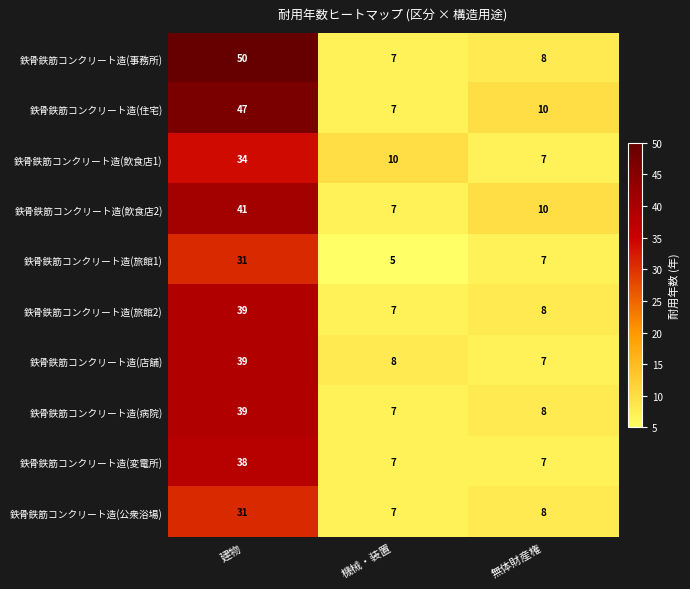

Reading left to right, what are all the values shown in this chart?

鉄骨鉄筋コンクリート造(事務所): 建物=50	機械・装置=7	無体財産権=8
鉄骨鉄筋コンクリート造(住宅): 建物=47	機械・装置=7	無体財産権=10
鉄骨鉄筋コンクリート造(飲食店1): 建物=34	機械・装置=10	無体財産権=7
鉄骨鉄筋コンクリート造(飲食店2): 建物=41	機械・装置=7	無体財産権=10
鉄骨鉄筋コンクリート造(旅館1): 建物=31	機械・装置=5	無体財産権=7
鉄骨鉄筋コンクリート造(旅館2): 建物=39	機械・装置=7	無体財産権=8
鉄骨鉄筋コンクリート造(店舗): 建物=39	機械・装置=8	無体財産権=7
鉄骨鉄筋コンクリート造(病院): 建物=39	機械・装置=7	無体財産権=8
鉄骨鉄筋コンクリート造(変電所): 建物=38	機械・装置=7	無体財産権=7
鉄骨鉄筋コンクリート造(公衆浴場): 建物=31	機械・装置=7	無体財産権=8